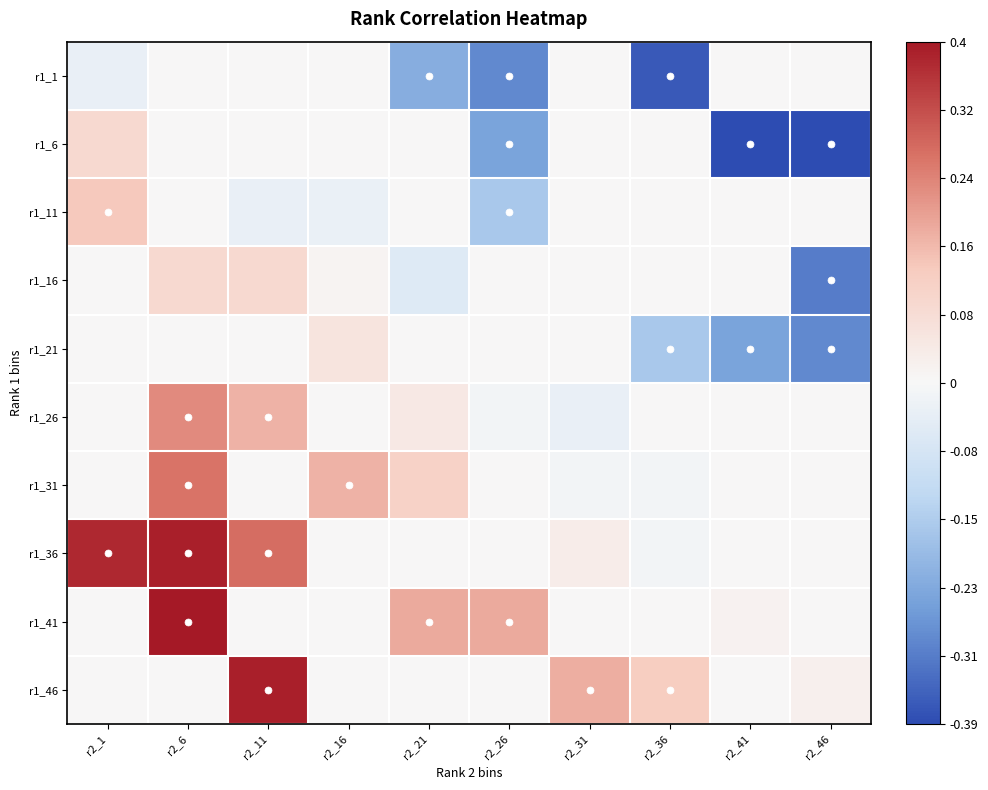

What is the smallest value displayed?

-40.5